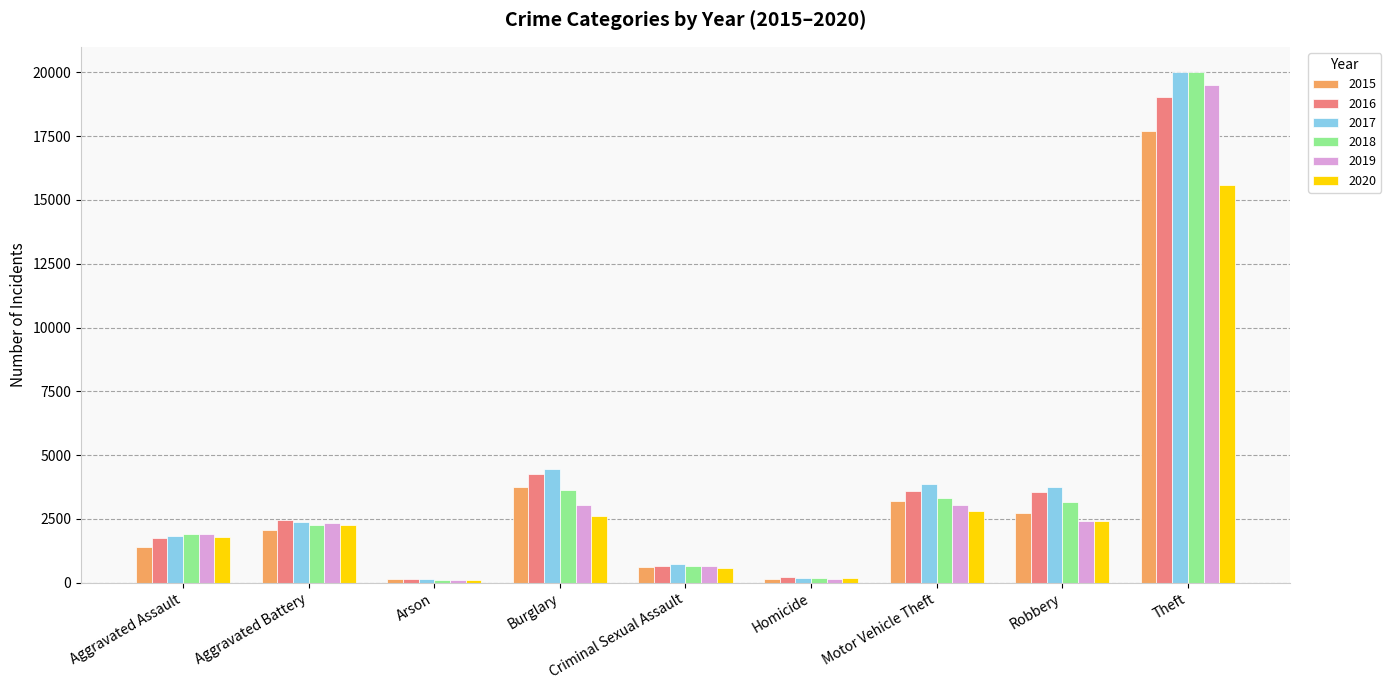

What position from the left is Burglary?

4